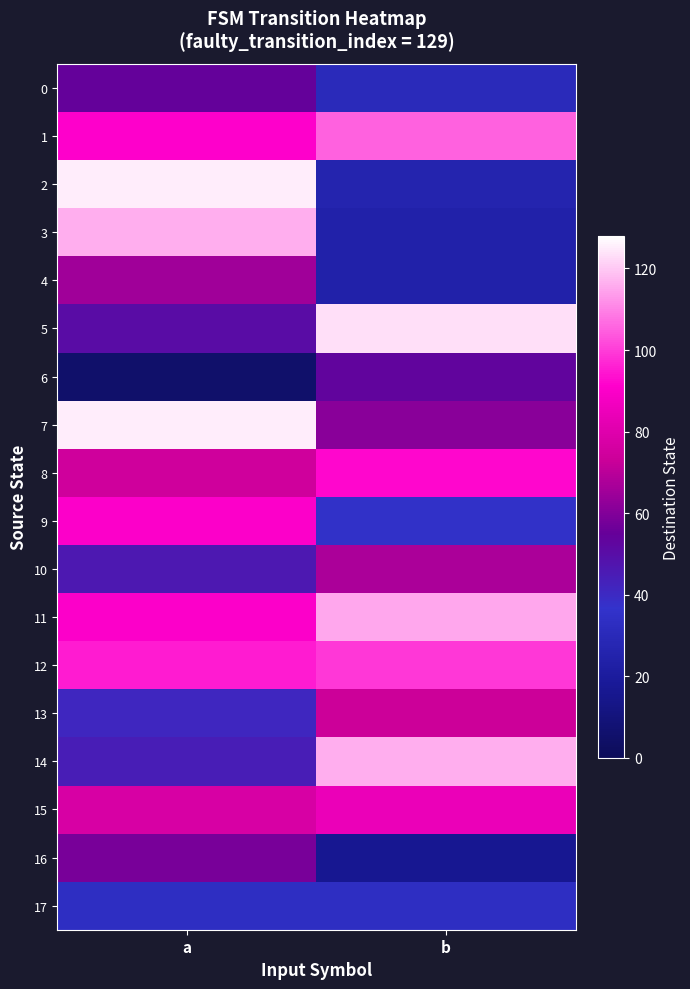

Reading right to left, what are all the values shown in this chart?

0: b=30	a=54
1: b=105	a=91
2: b=26	a=125
3: b=24	a=116
4: b=24	a=65
5: b=123	a=50
6: b=53	a=5
7: b=61	a=125
8: b=92	a=74
9: b=35	a=90
10: b=67	a=46
11: b=115	a=90
12: b=99	a=95
13: b=73	a=41
14: b=116	a=44
15: b=84	a=77
16: b=16	a=58
17: b=33	a=33